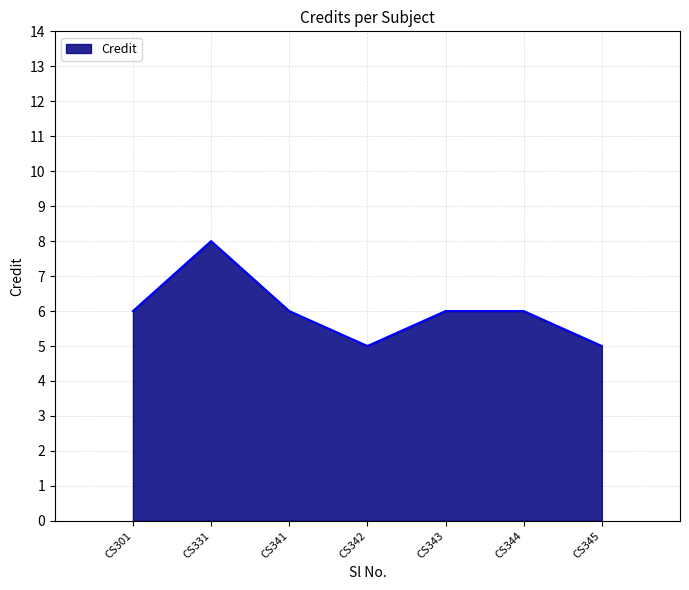

What is the sum of the values at CS341 and CS301?

12